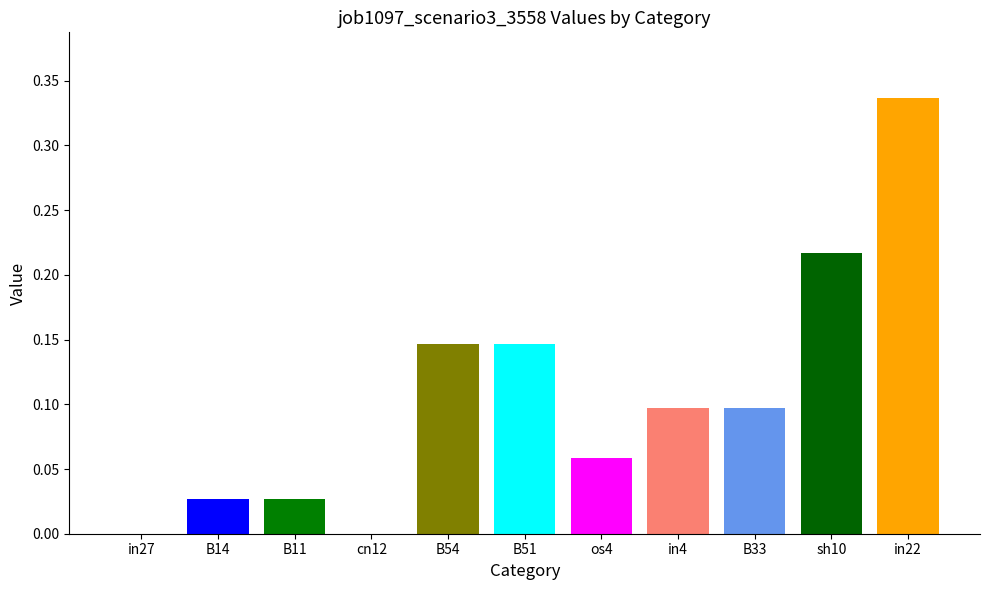

What is the approximate value at in22?

0.3